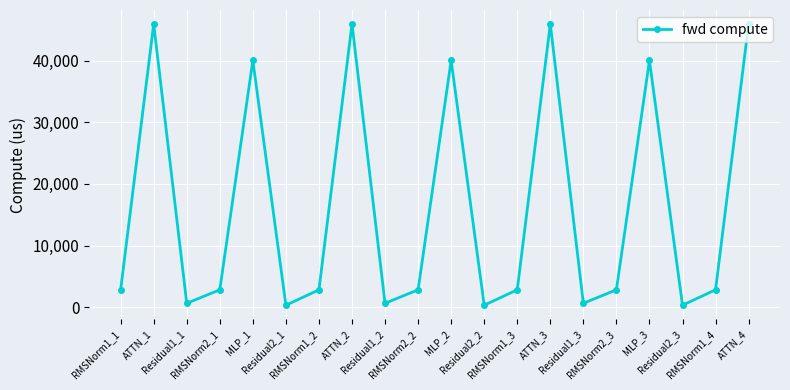

What is the greatest value displayed?

45965.3